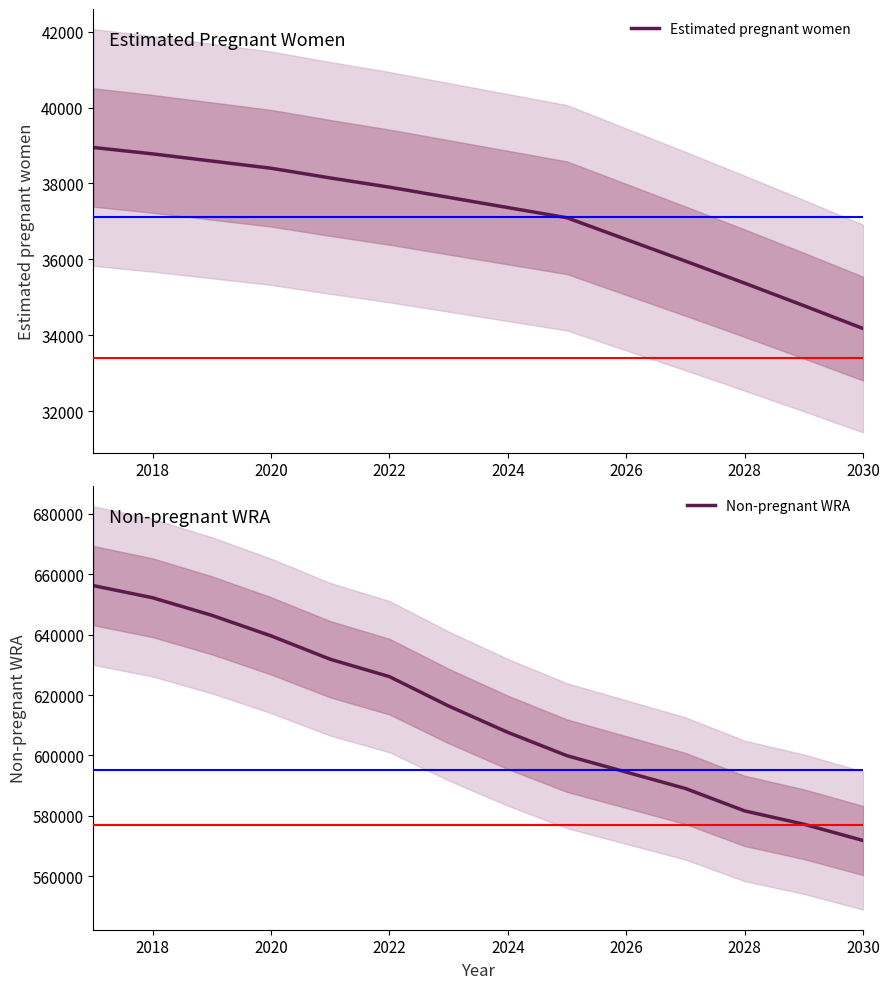

True or false: Non-pregnant WRA and Estimated pregnant women intersect in this chart.

False